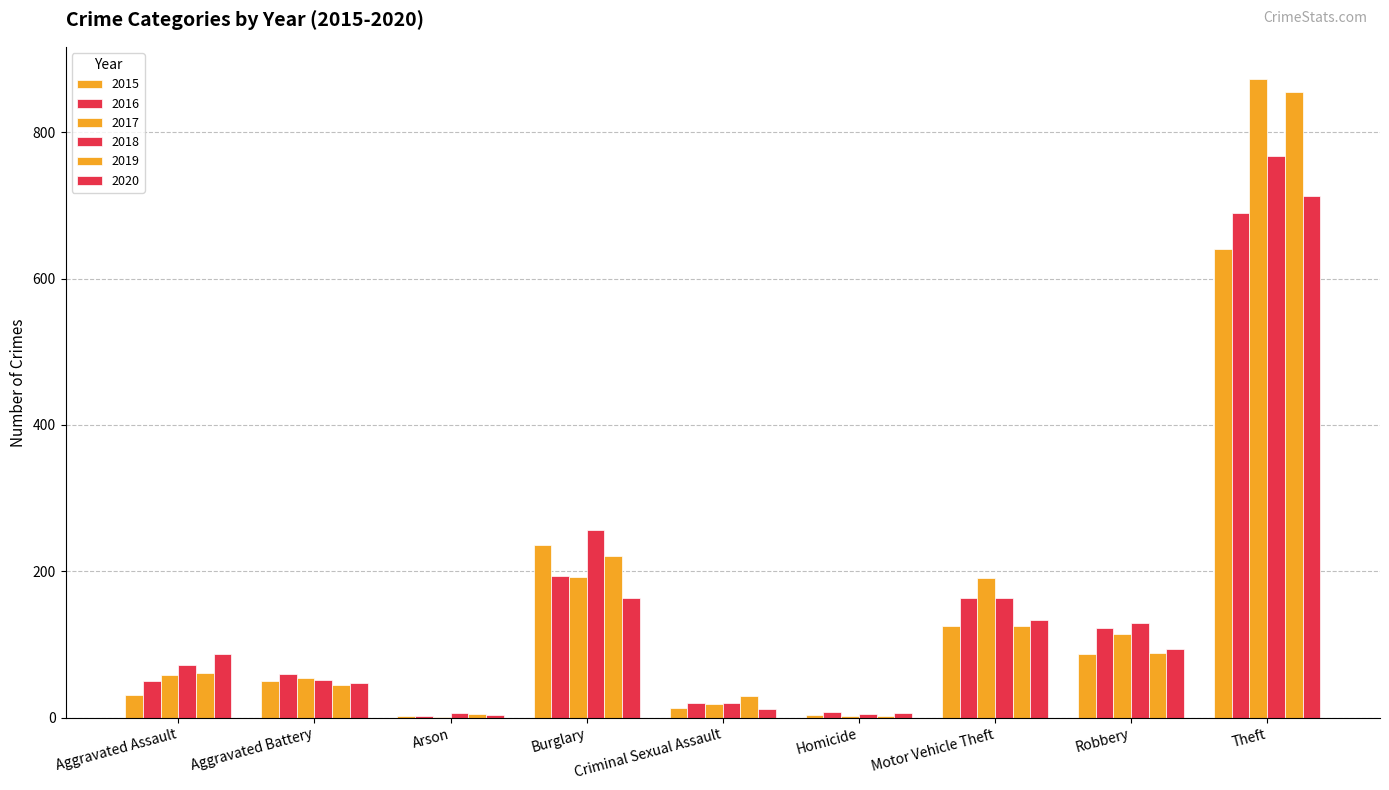

What is the spread (max minus min) of values at Aggravated Battery?

15